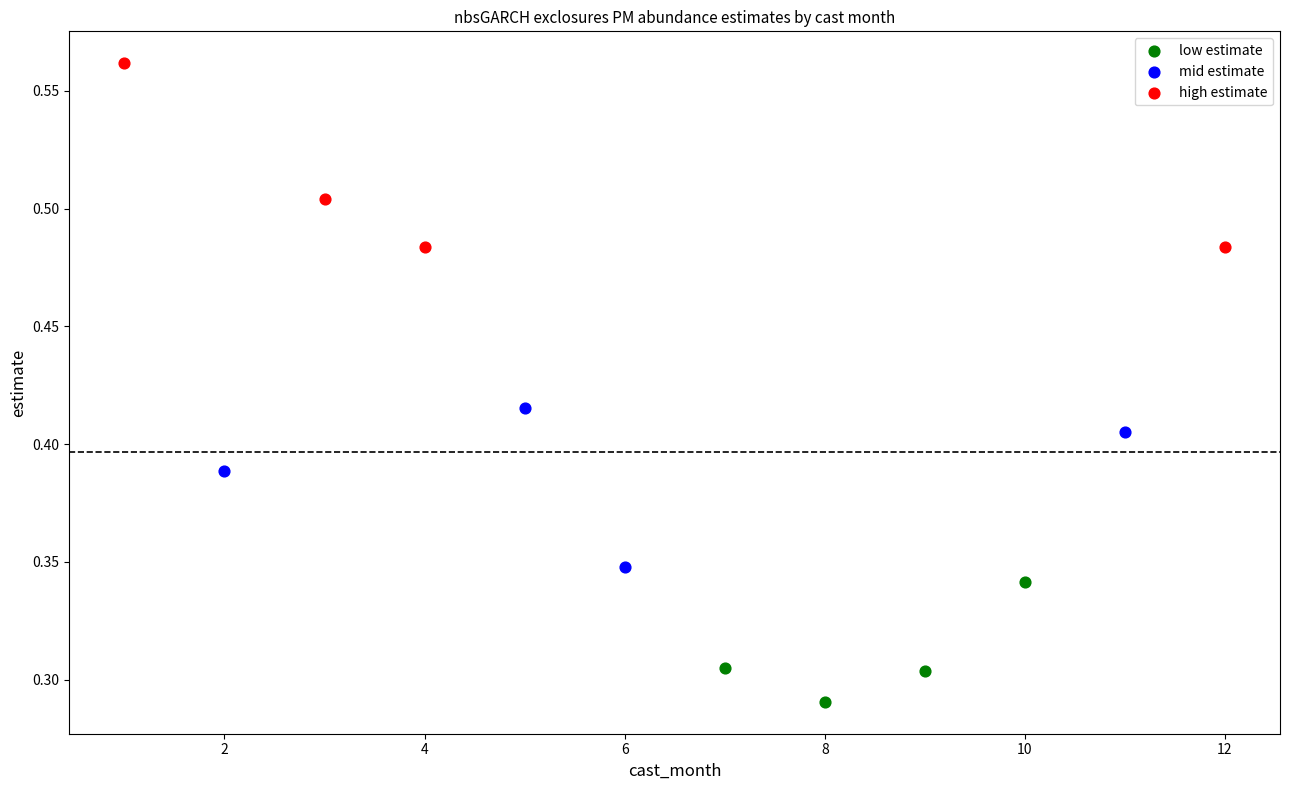

What are all the series names shown in the legend?

low estimate, mid estimate, high estimate